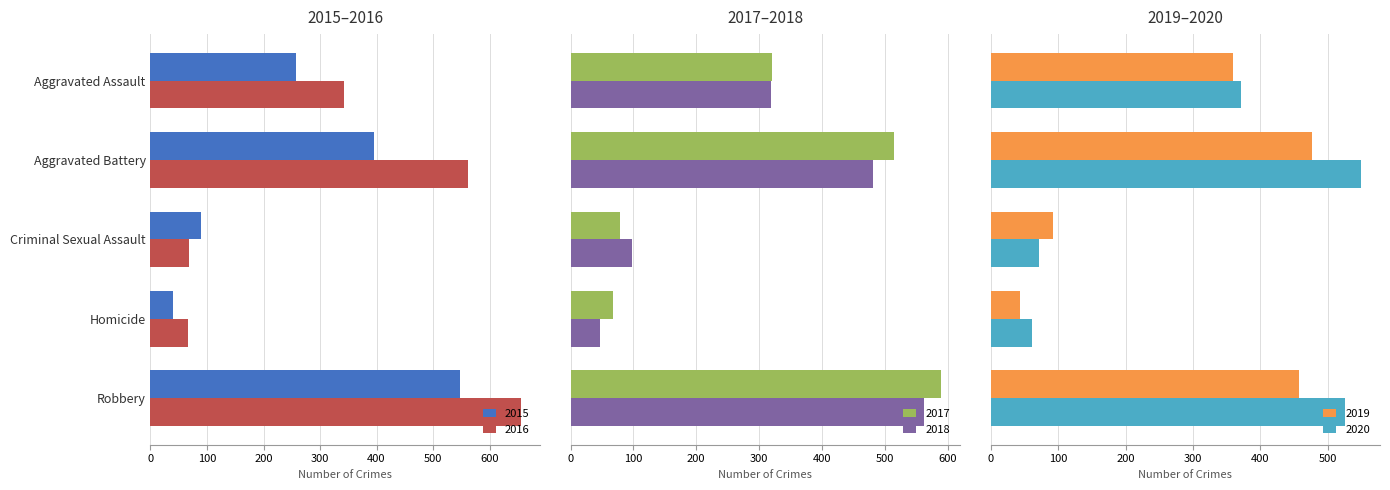

Reading left to right, transcribe all the data shown in this chart.

2015: Aggravated Assault=258	Aggravated Battery=395	Criminal Sexual Assault=90	Homicide=39	Robbery=547
2016: Aggravated Assault=343	Aggravated Battery=561	Criminal Sexual Assault=69	Homicide=67	Robbery=656
2017: Aggravated Assault=320	Aggravated Battery=514	Criminal Sexual Assault=79	Homicide=67	Robbery=590
2018: Aggravated Assault=319	Aggravated Battery=482	Criminal Sexual Assault=97	Homicide=46	Robbery=563
2019: Aggravated Assault=359	Aggravated Battery=476	Criminal Sexual Assault=93	Homicide=43	Robbery=458
2020: Aggravated Assault=372	Aggravated Battery=550	Criminal Sexual Assault=71	Homicide=61	Robbery=526